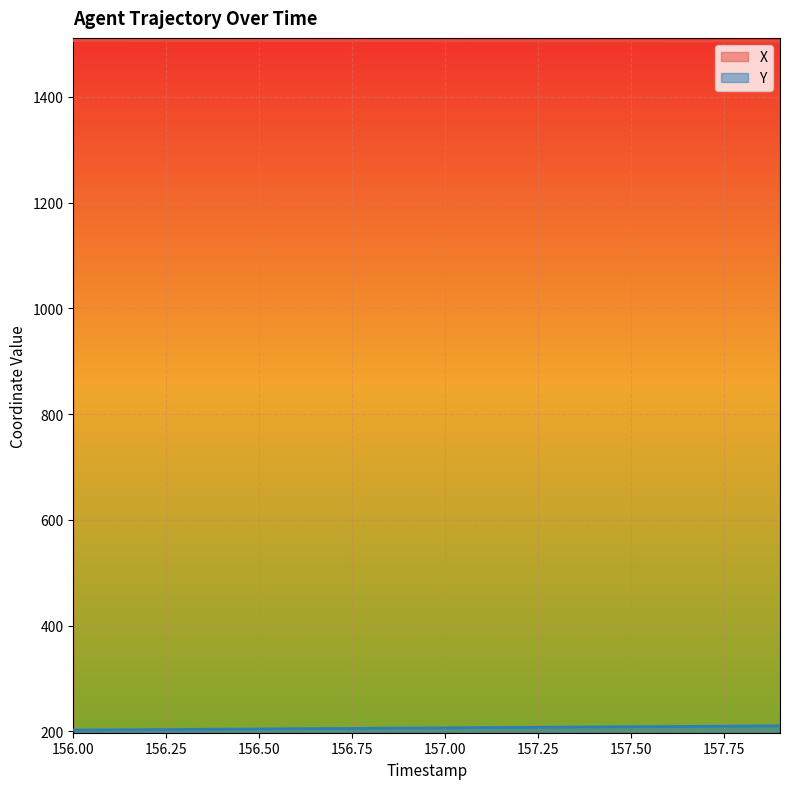

What is the sum of the Y values at 156.7 and 156.9?

411.7